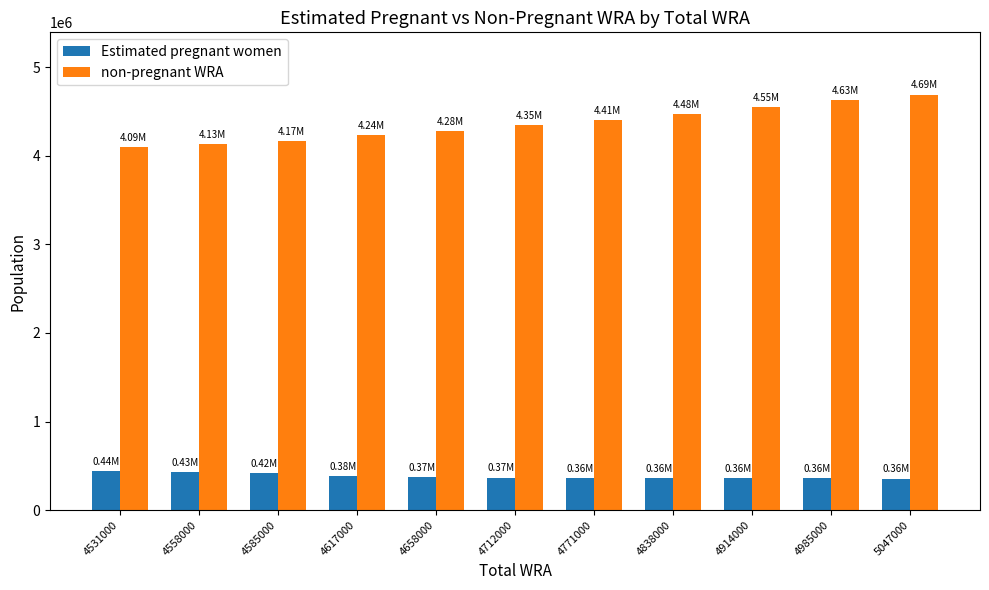

Which series has the largest range (max minus min)?

non-pregnant WRA